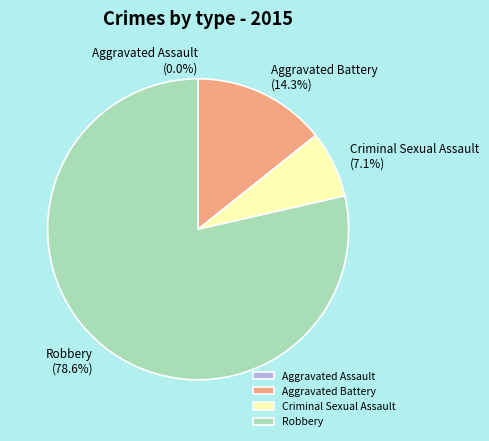

How many segments does this pie chart have?

4